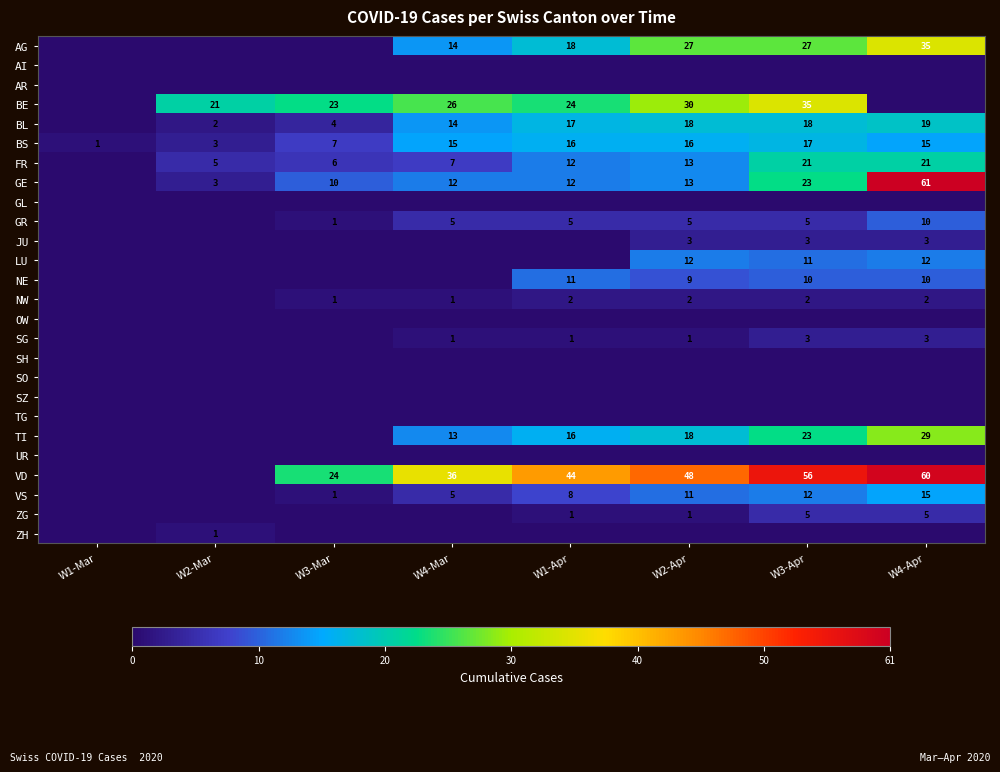

At which label is BS closest to 9?

W3-Mar